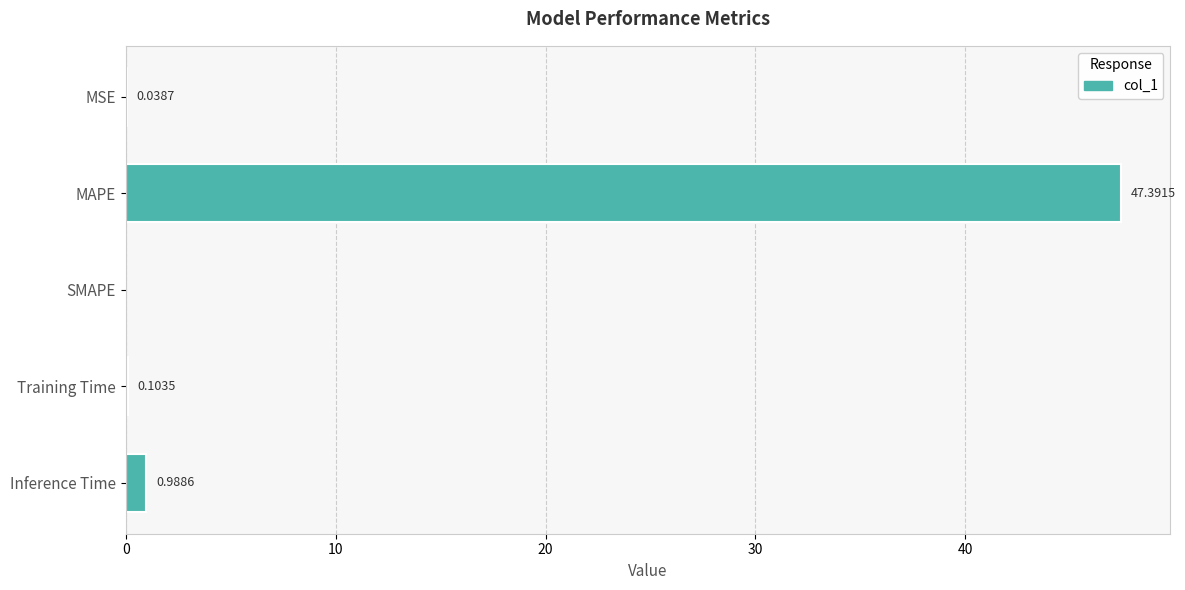

Between MAPE and Training Time, which is larger?

MAPE